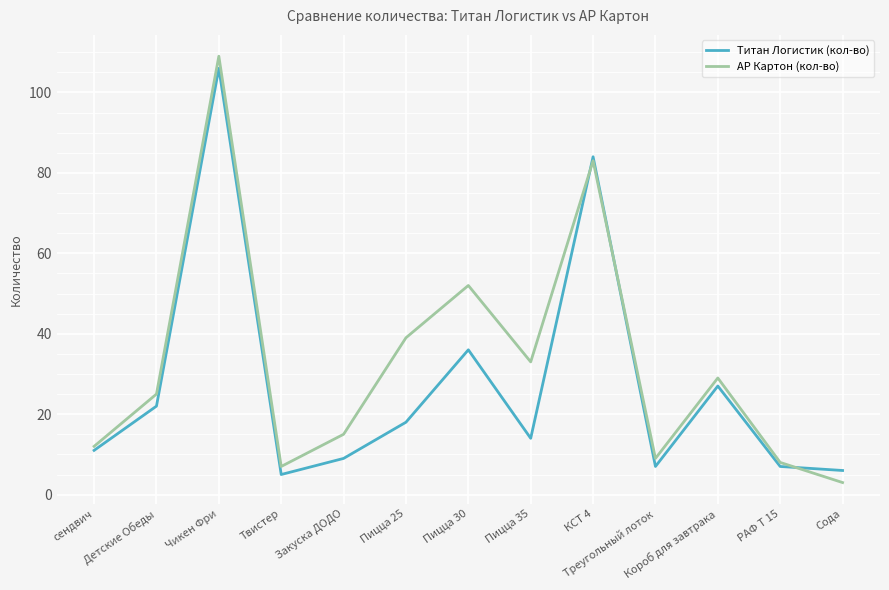

Which series has the largest range (max minus min)?

АР Картон (кол-во)